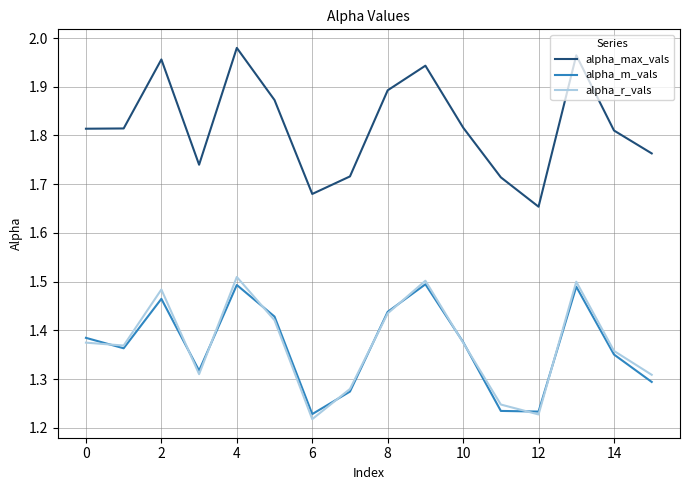

Which series has the largest range (max minus min)?

alpha_max_vals